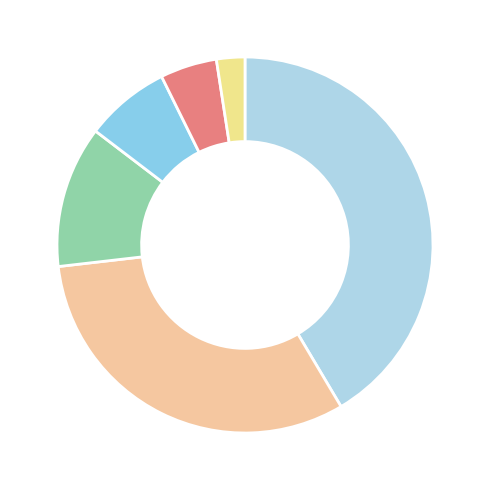

How many slices are in this pie chart?

6